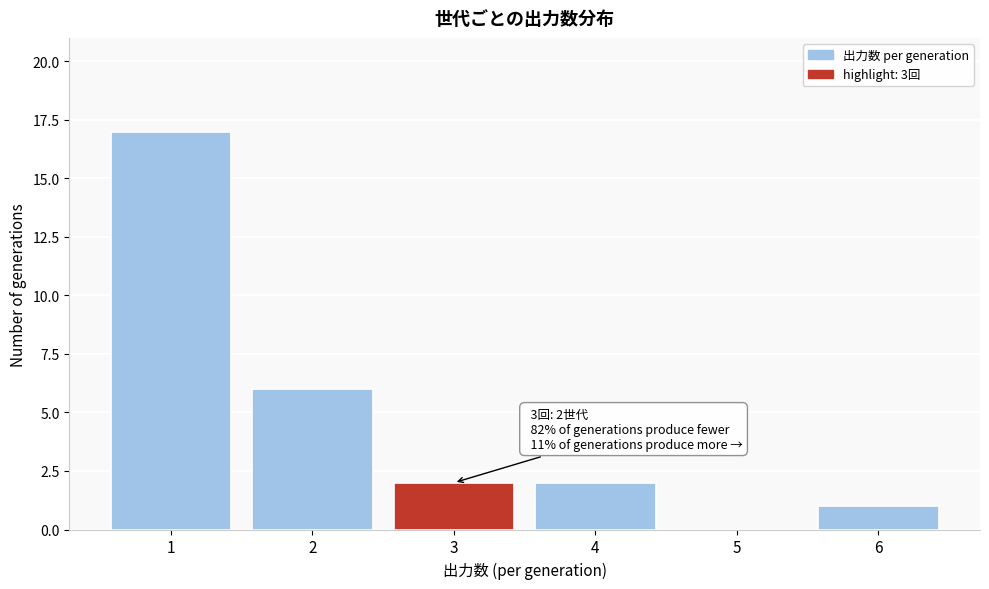

Over which range of the x-axis is the bar tallest?

0.5 to 1.5